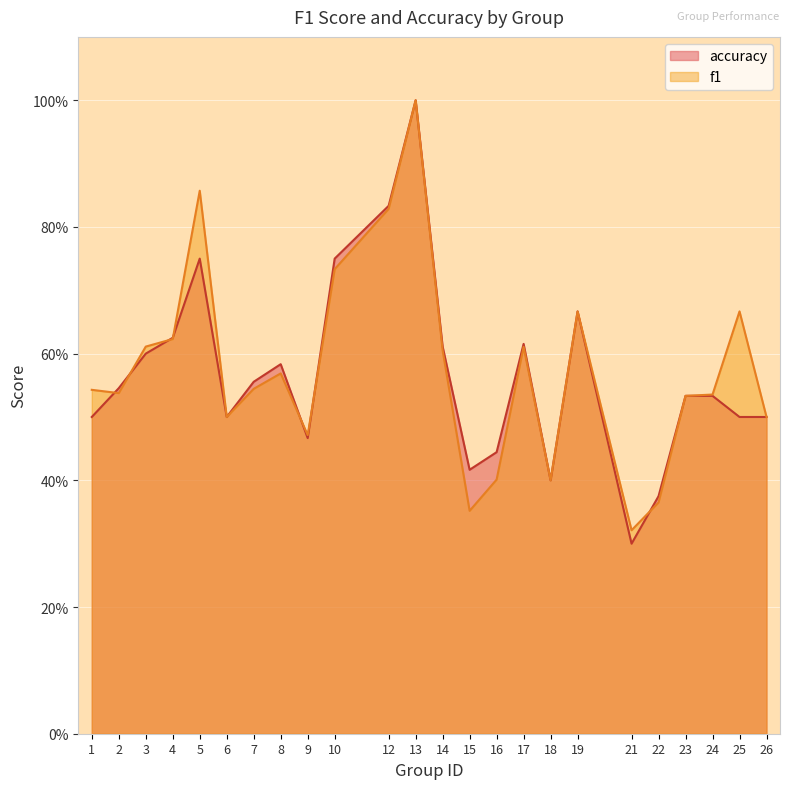

Count the f1 values in the range 0 to 1.

24